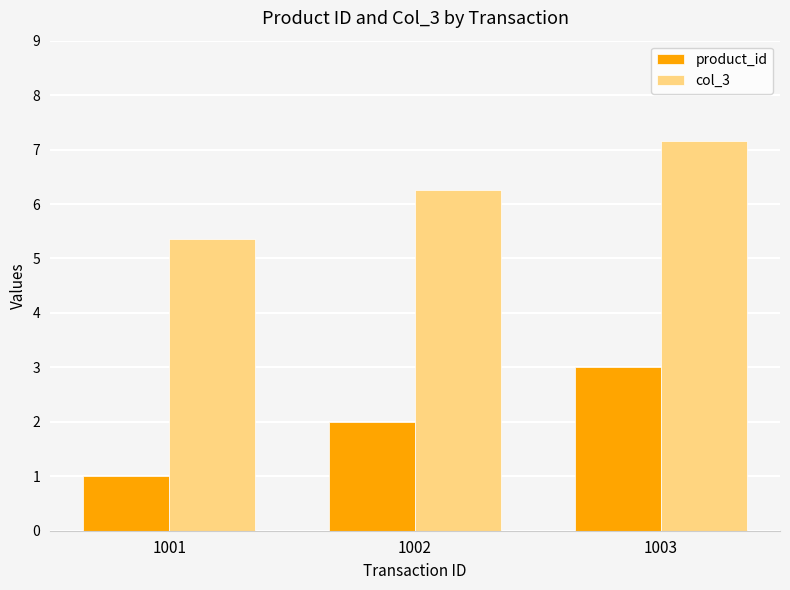

Rank the series by their average value, from highest to lowest.

col_3, product_id